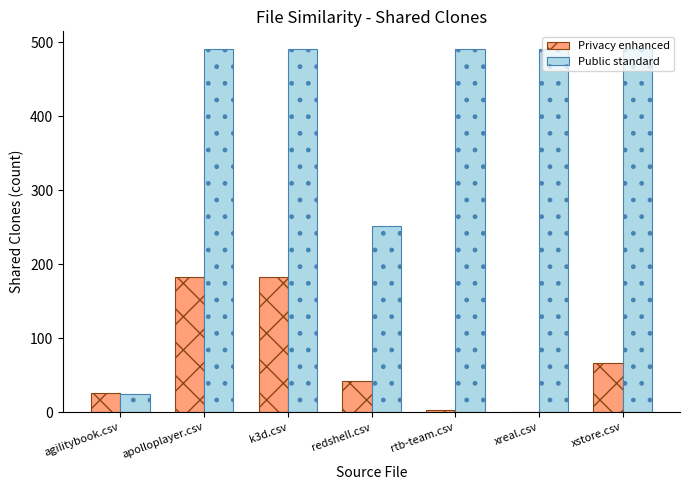

Which series changed the most between apolloplayer.csv and xreal.csv?

Privacy enhanced